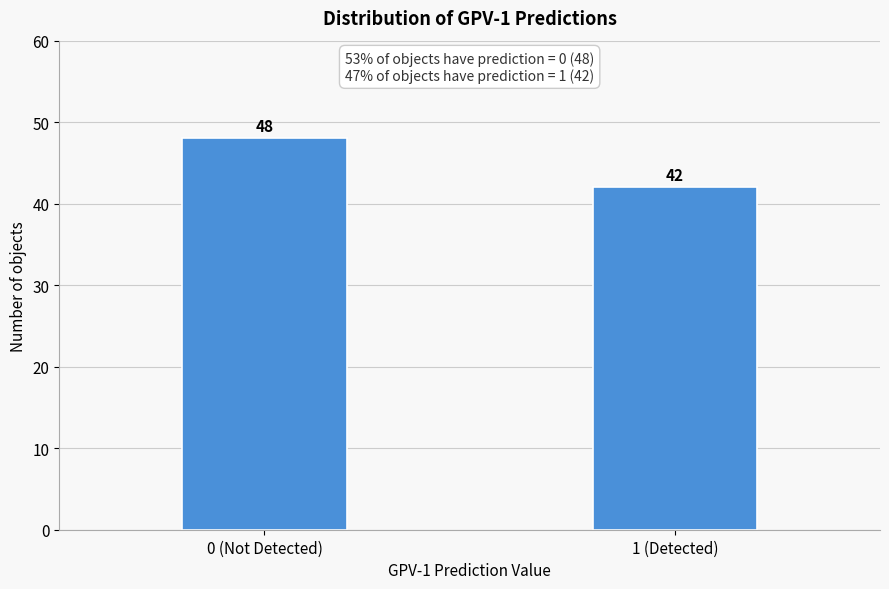

Reading left to right, what are all the values shown in this chart?

0 (Not Detected)=48	1 (Detected)=42